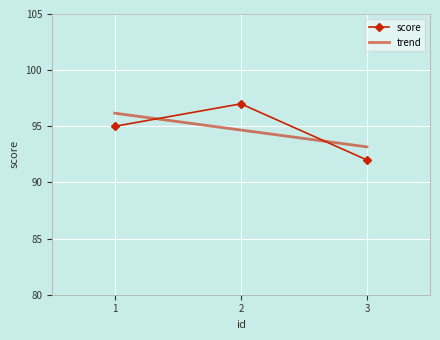

What is the total value across all series at 1?

191.2